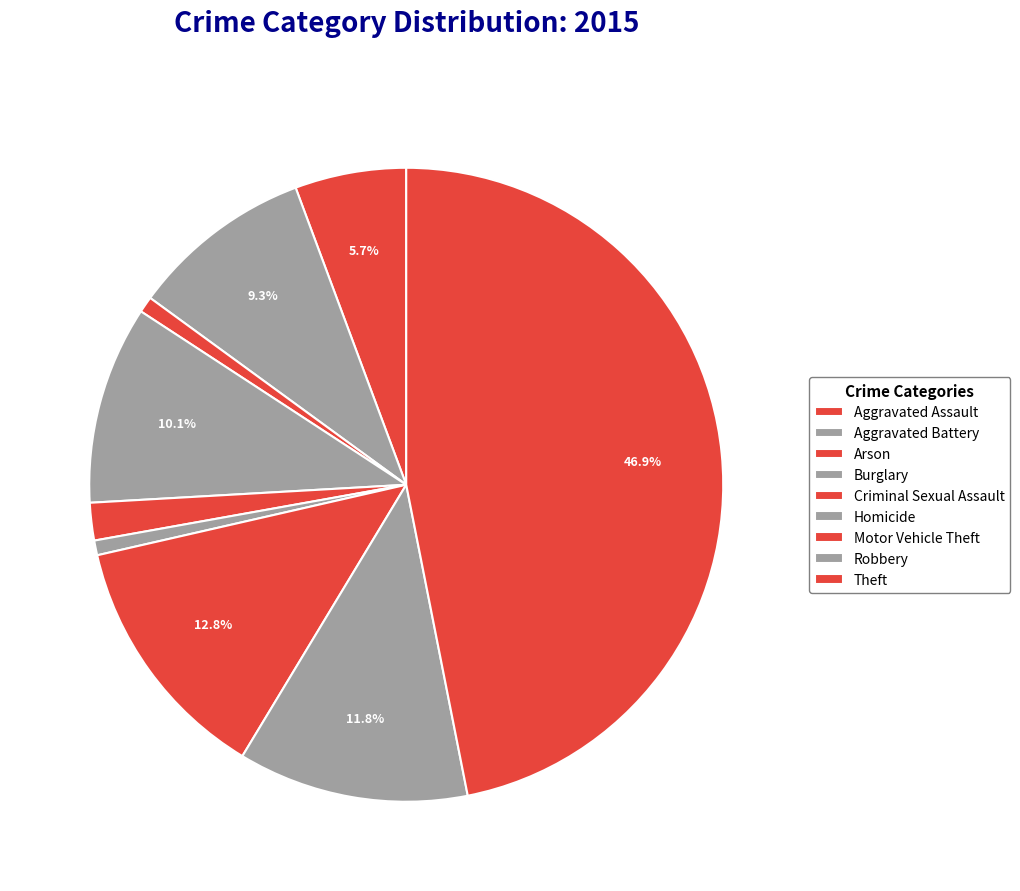

What is the ratio of the value at Aggravated Battery to the value at Homicide?

12.4